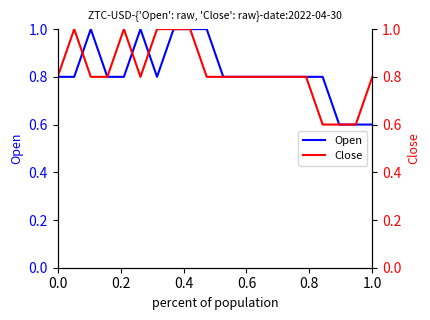

What is the minimum value for Open?

0.6